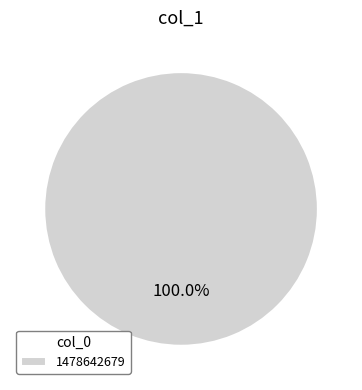

Rank the categories by value from highest to lowest.

1478642679